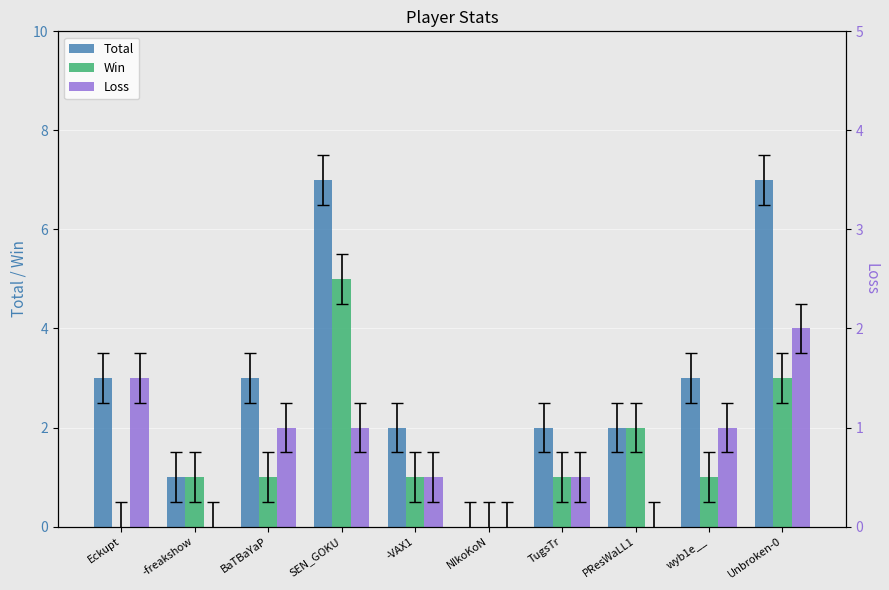

What is the difference between the highest and lowest values at PResWaLL1?

2